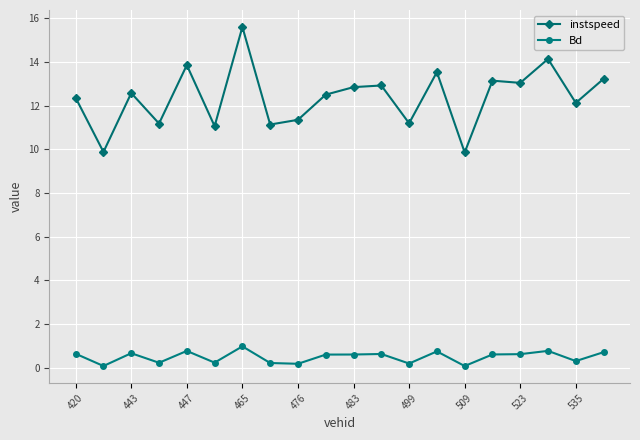

List the series in order of their overall mean, lowest first.

Bd, instspeed